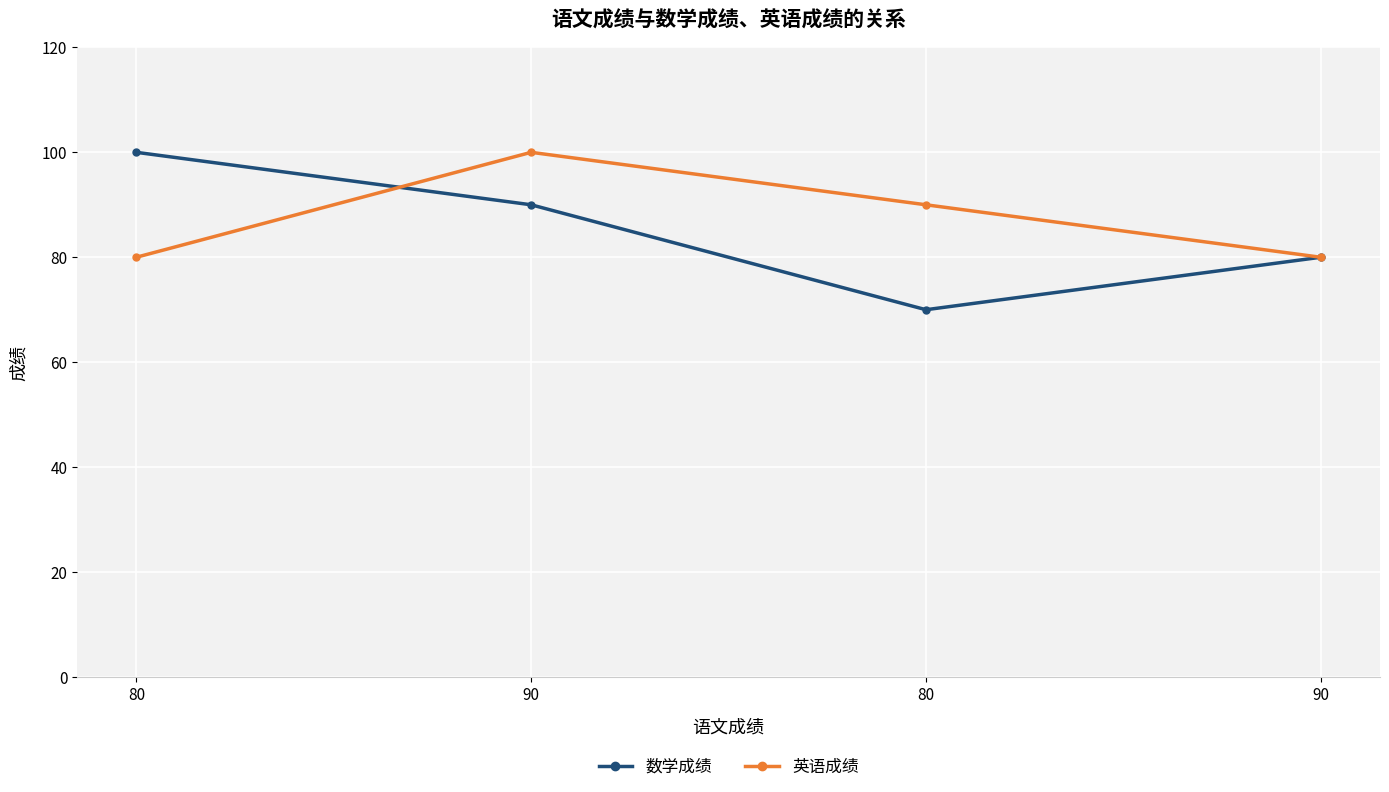

Is this an area chart (filled region under the line)?

No